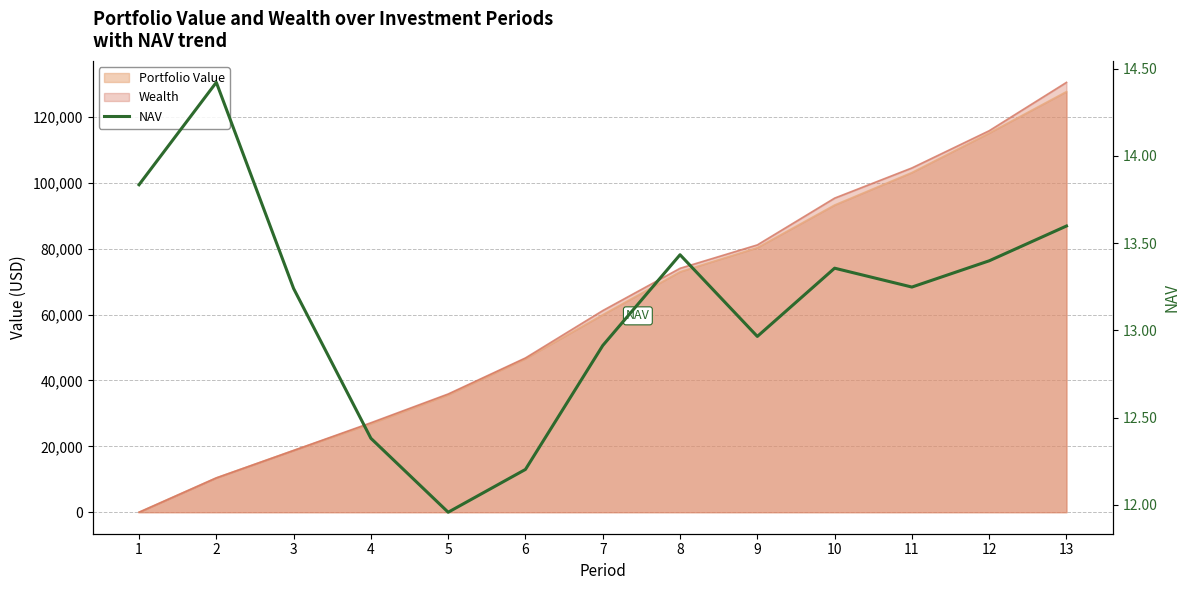

Between 5 and 9, which is larger?

9